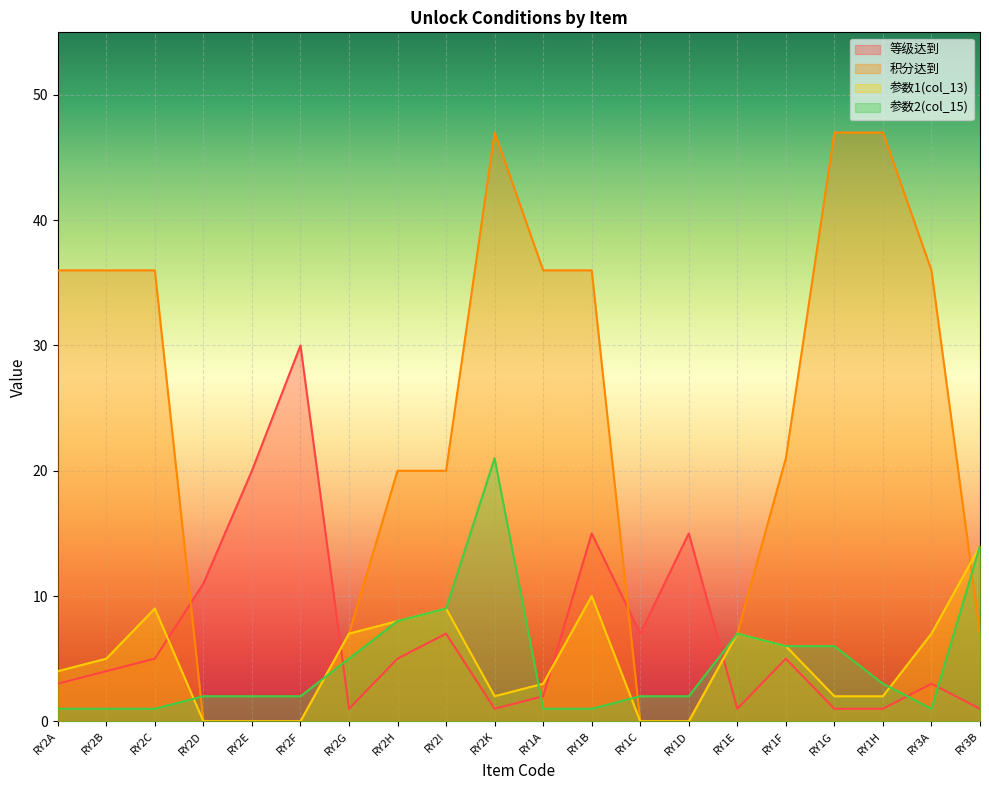

What is the lowest value of the 参数2(col_15) series?

1